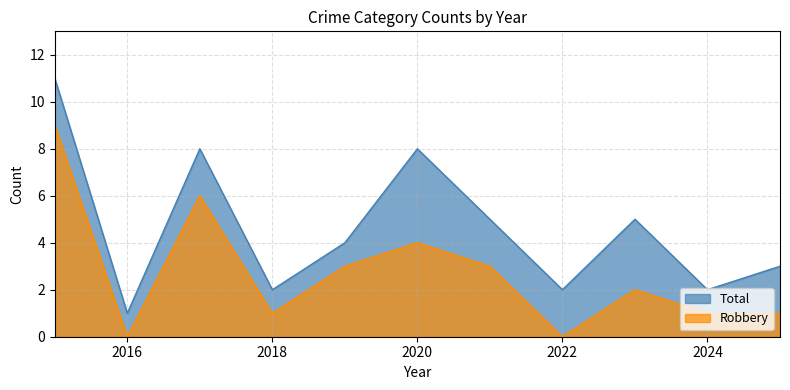

What is the total value across all series at 2019?

7